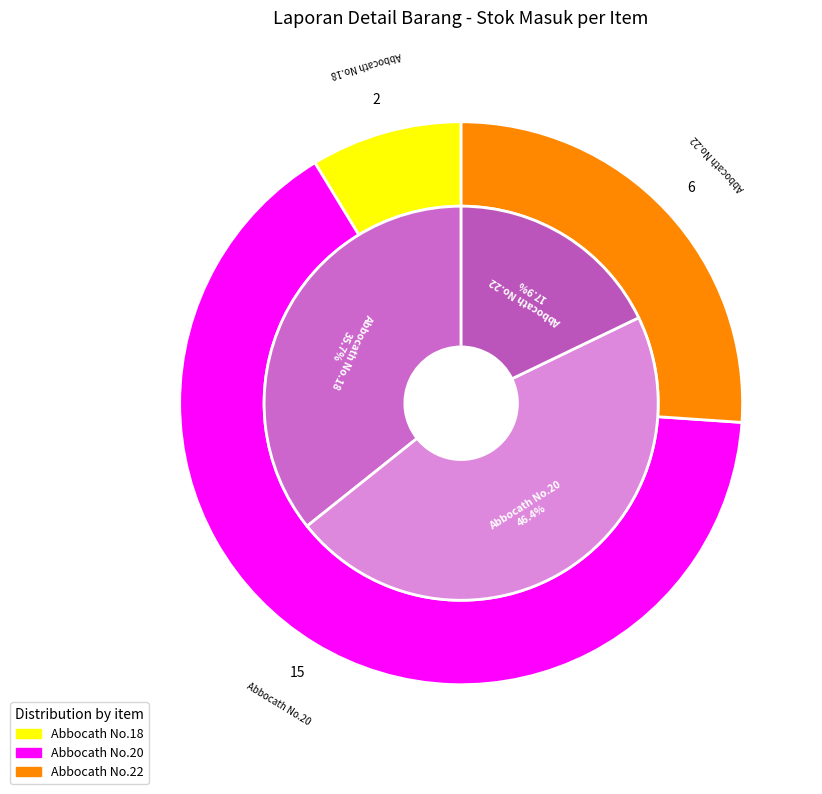

Which category has the biggest portion of the pie?

Abbocath No.20